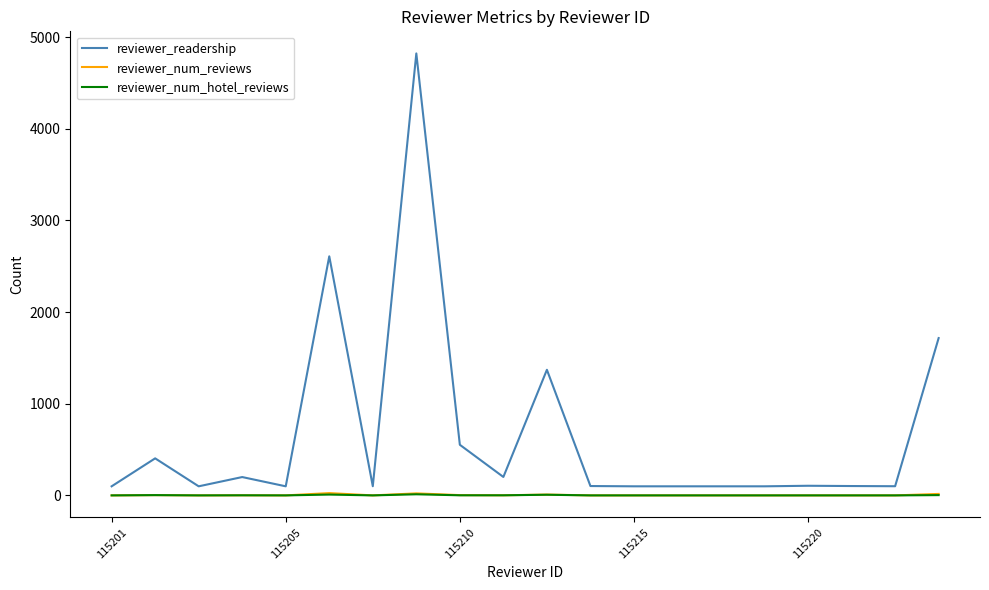

Which series has the widest spread of values?

reviewer_readership